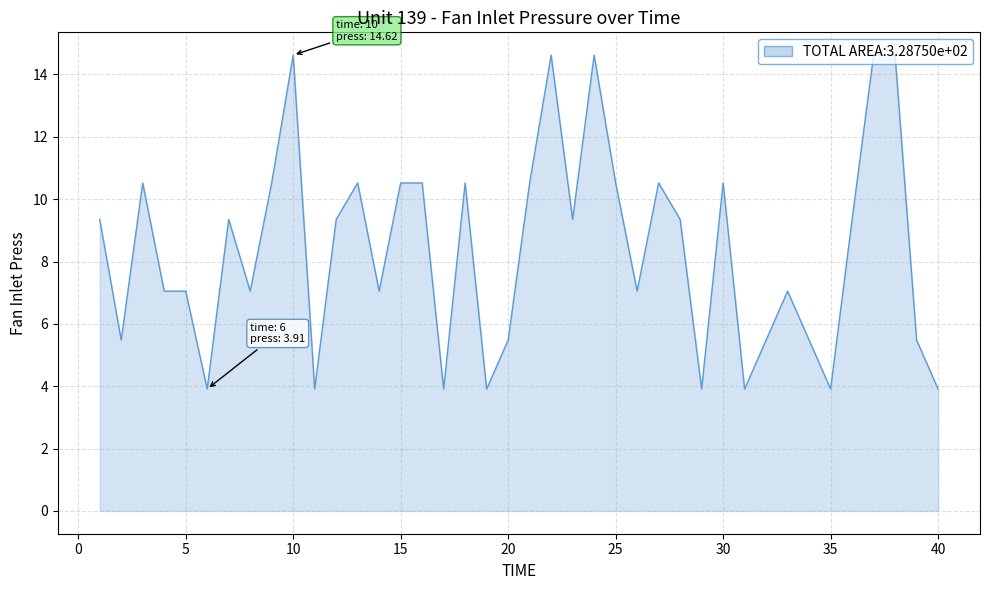

What is the difference between the maximum and minimum values?

10.7